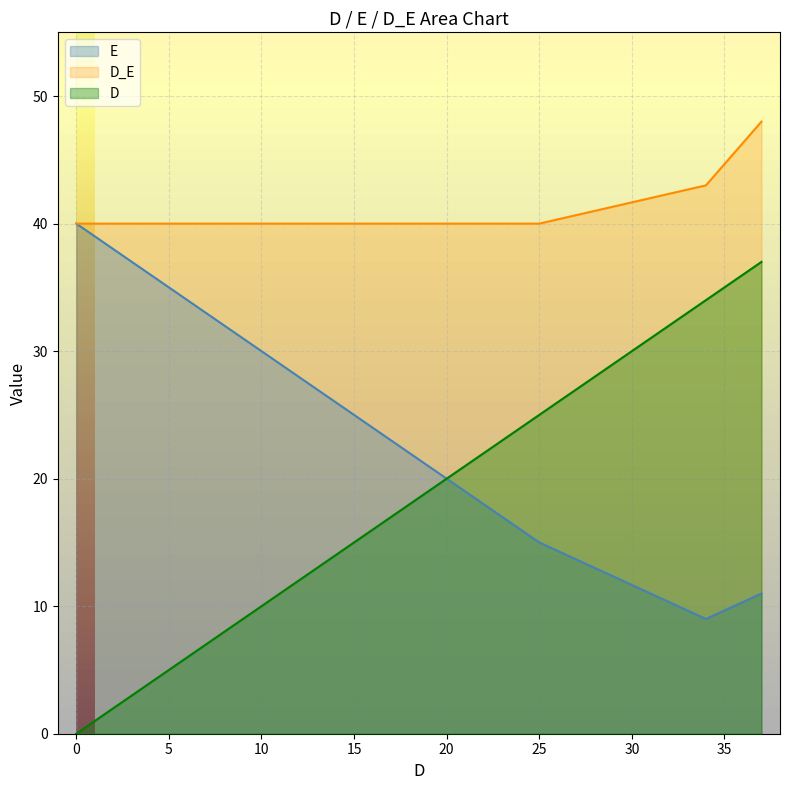

What is the total value across all series at 6?

80